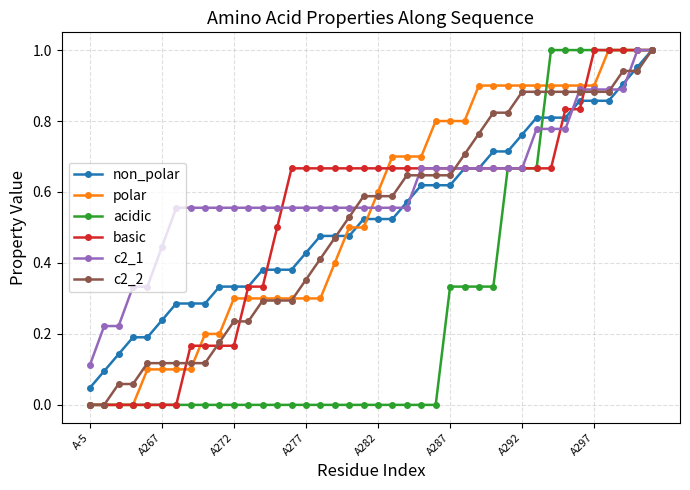

How many distinct data groups are displayed?

6